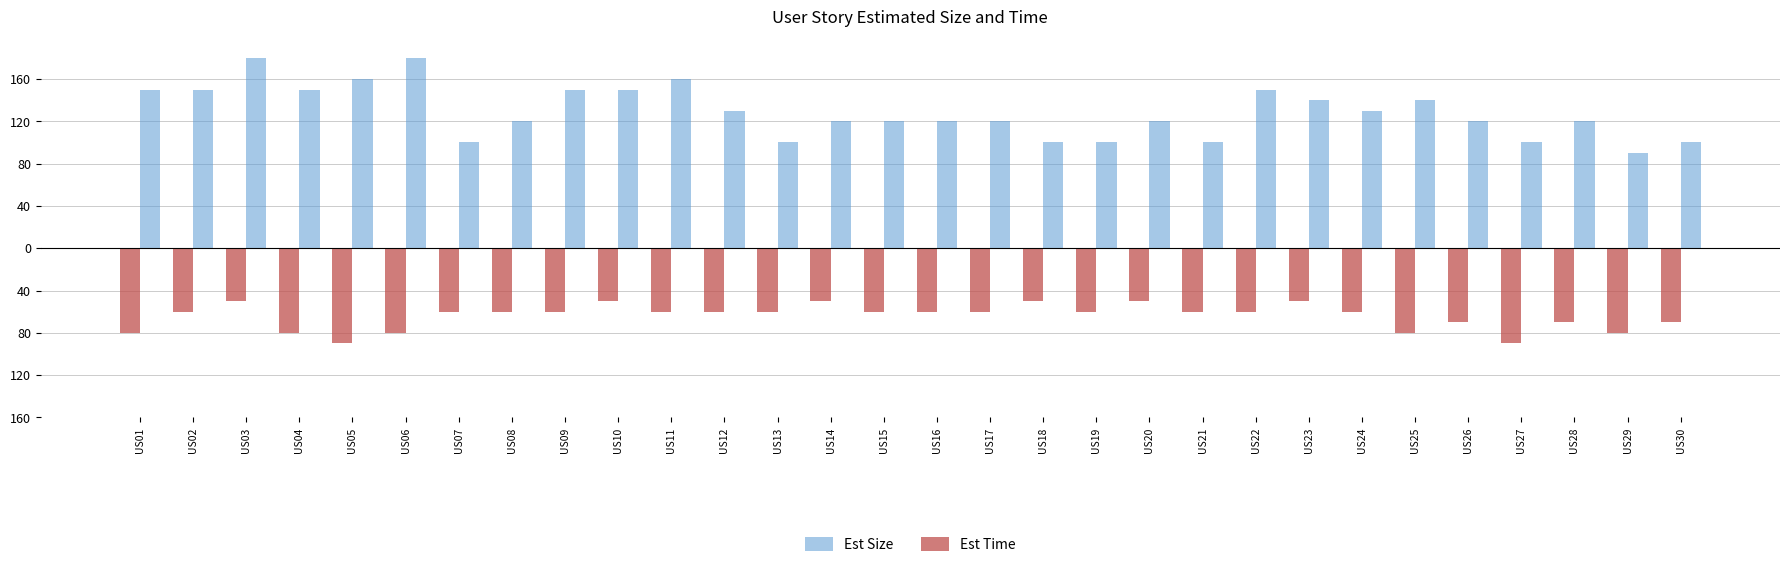

What is the average value of the Est Size series?

129